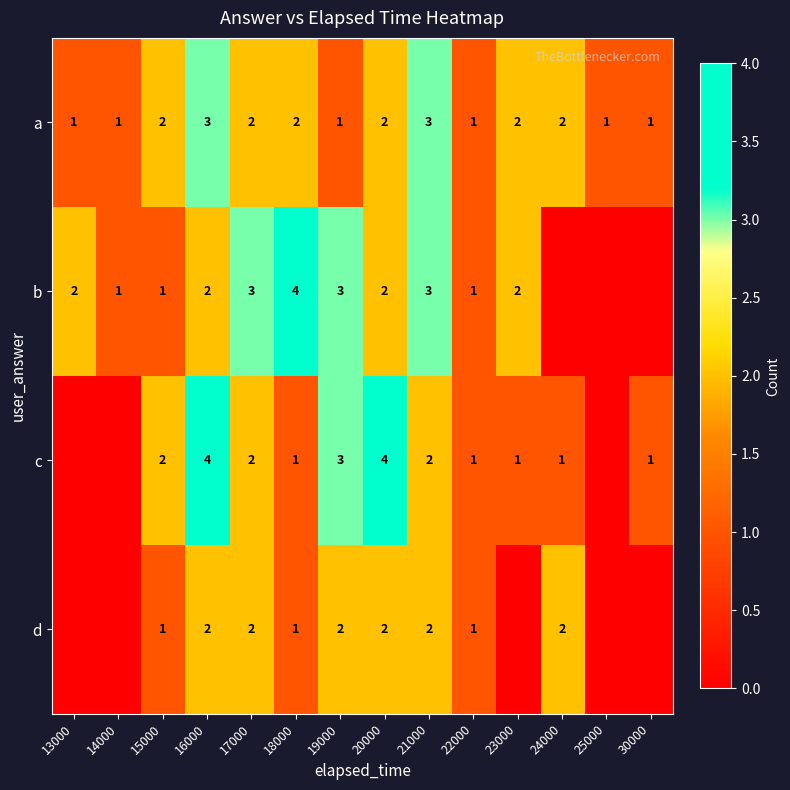

What is the total value across all series at 15000?

6